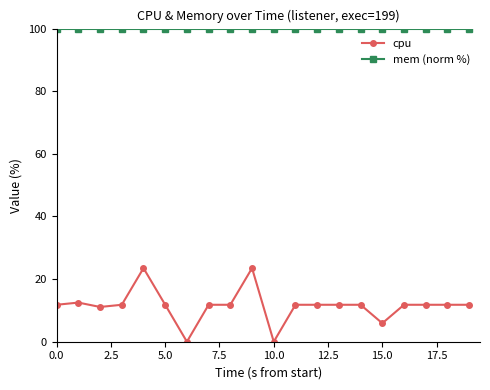

True or false: cpu has more than 0 points higher than both neighbors.

True